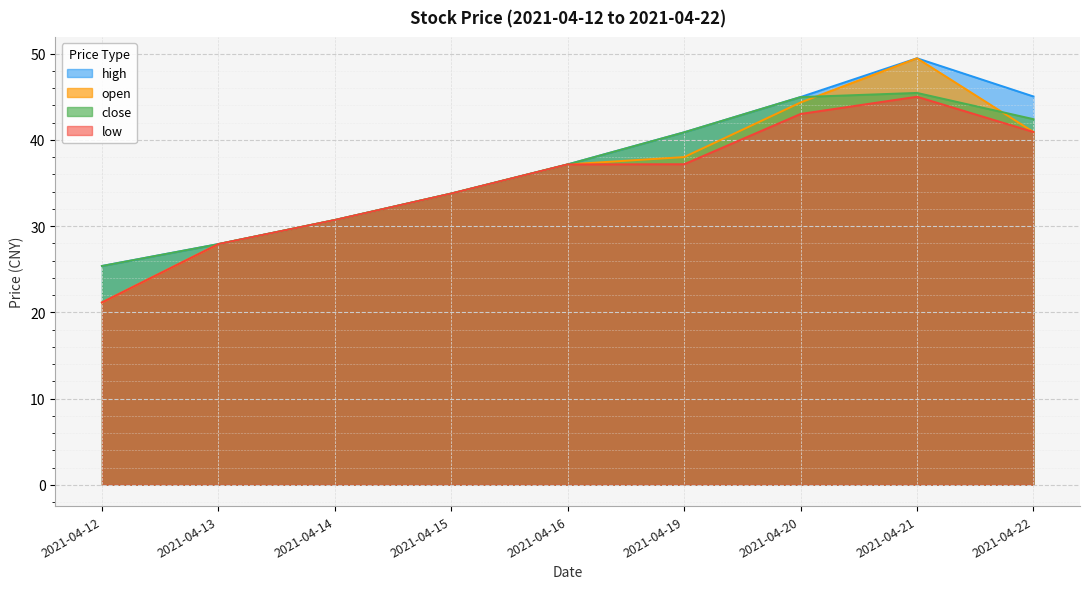

What is the total value across all series at 2021-04-15?

135.1